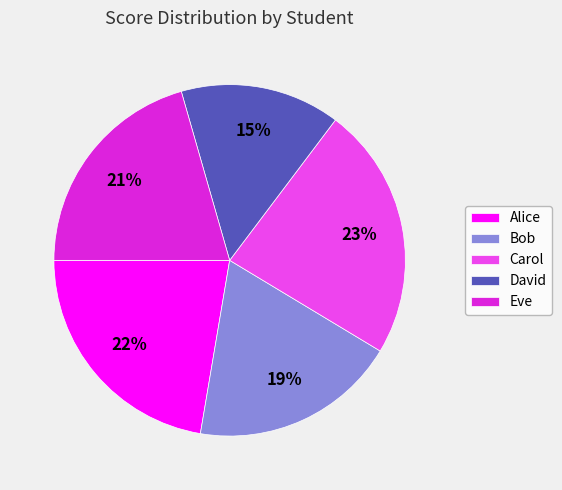

Is the sum of David and Alice greater than half?

No